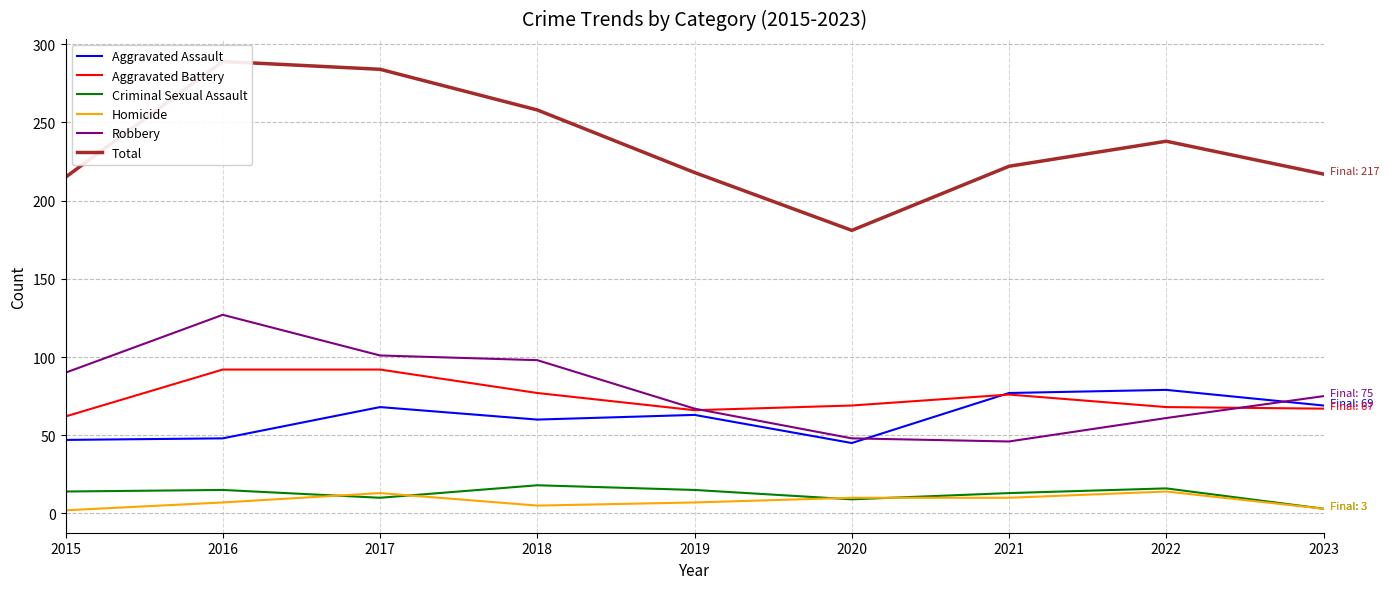

What is the total value across all series at 2015?

430